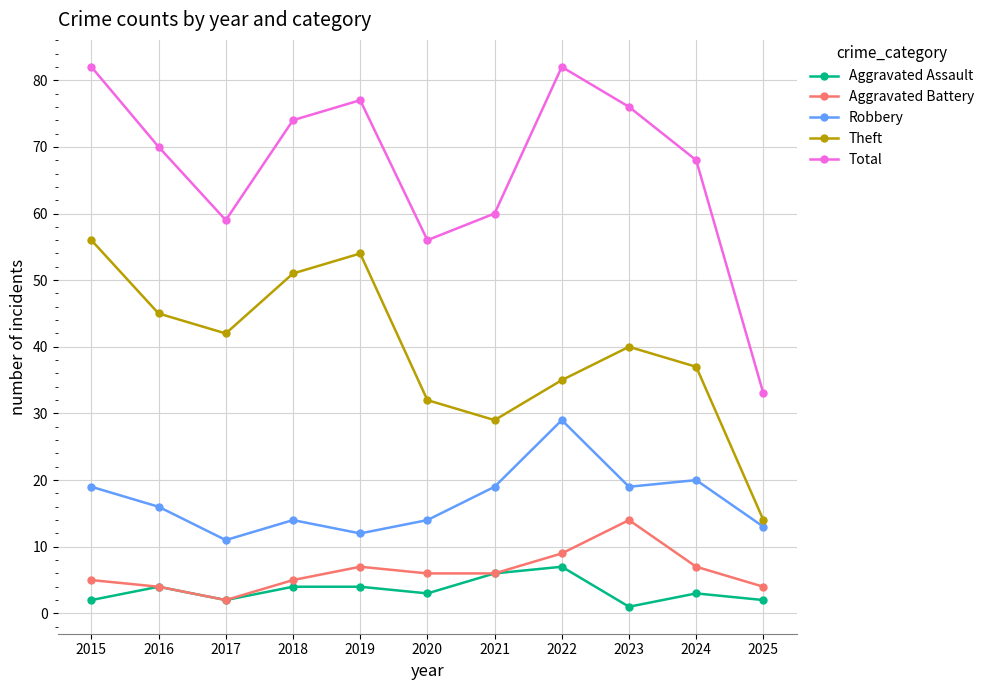

What is the total value across all series at 2021?

120